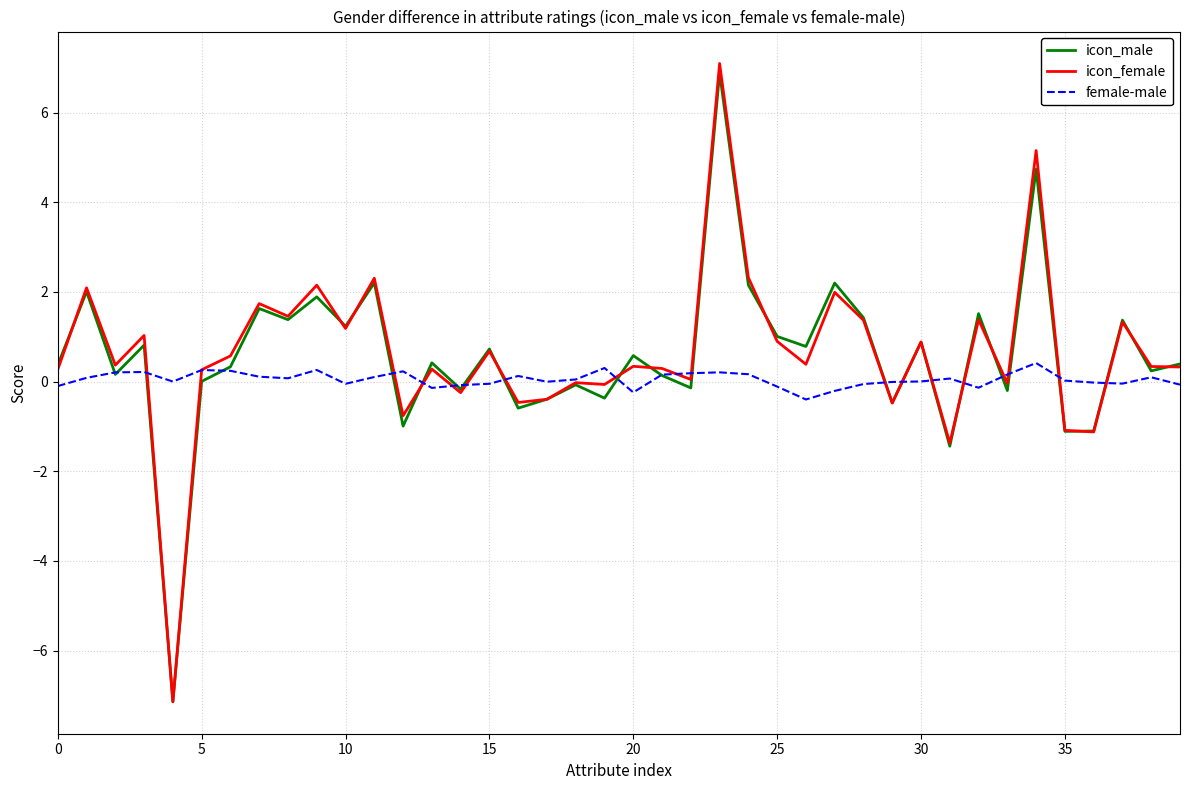

Which series has the largest range (max minus min)?

icon_female